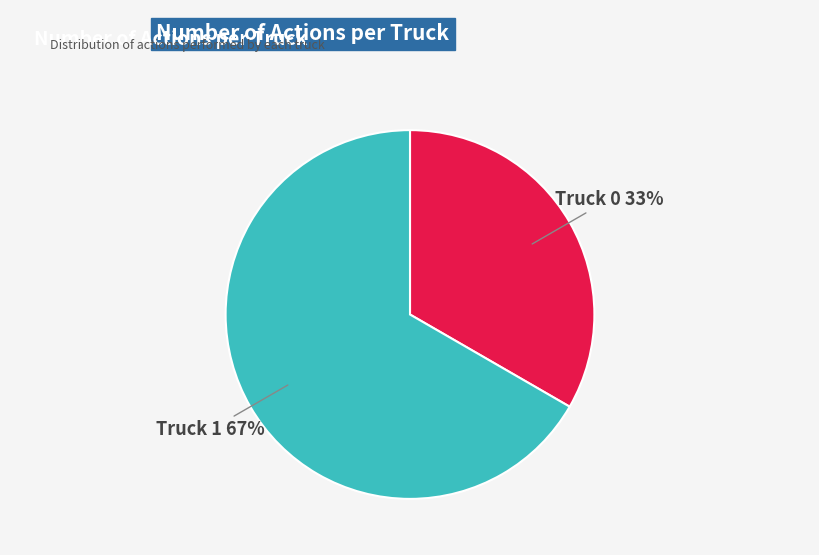

Is it true that Truck 0 is 48% of the pie?

False